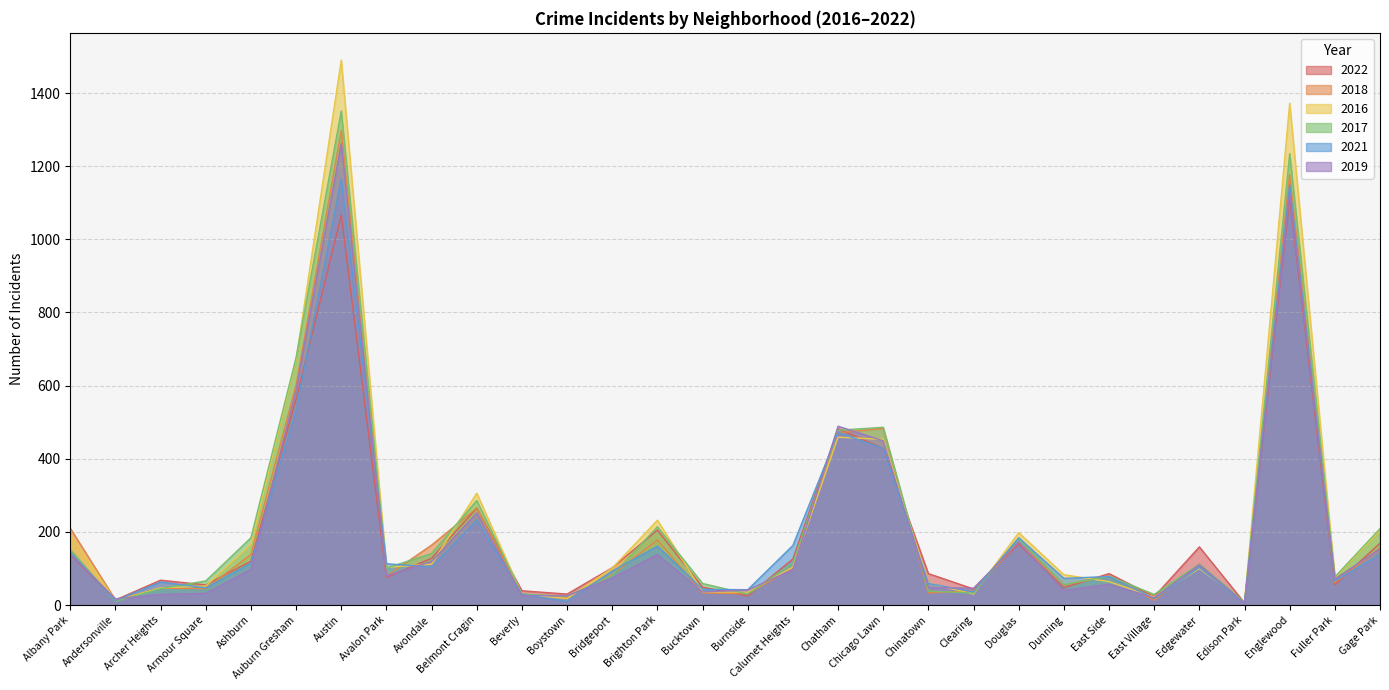

Reading left to right, list all the values displayed in this chart.

2022: Albany Park=138	Andersonville=14	Archer Heights=68	Armour Square=55	Ashburn=120	Auburn Gresham=563	Austin=1066	Avalon Park=76	Avondale=128	Belmont Cragin=265	Beverly=39	Boystown=30	Bridgeport=102	Brighton Park=205	Bucktown=49	Burnside=25	Calumet Heights=126	Chatham=482	Chicago Lawn=428	Chinatown=86	Clearing=44	Douglas=167	Dunning=47	East Side=86	East Village=23	Edgewater=159	Edison Park=6	Englewood=1113	Fuller Park=56	Gage Park=169
2018: Albany Park=210	Andersonville=14	Archer Heights=46	Armour Square=45	Ashburn=138	Auburn Gresham=602	Austin=1298	Avalon Park=79	Avondale=164	Belmont Cragin=265	Beverly=30	Boystown=21	Bridgeport=83	Brighton Park=178	Bucktown=33	Burnside=31	Calumet Heights=101	Chatham=471	Chicago Lawn=483	Chinatown=33	Clearing=39	Douglas=172	Dunning=54	East Side=80	East Village=13	Edgewater=112	Edison Park=5	Englewood=1177	Fuller Park=61	Gage Park=156
2016: Albany Park=192	Andersonville=12	Archer Heights=47	Armour Square=52	Ashburn=166	Auburn Gresham=672	Austin=1490	Avalon Park=103	Avondale=112	Belmont Cragin=306	Beverly=29	Boystown=18	Bridgeport=101	Brighton Park=232	Bucktown=36	Burnside=35	Calumet Heights=104	Chatham=459	Chicago Lawn=453	Chinatown=60	Clearing=30	Douglas=198	Dunning=83	East Side=64	East Village=22	Edgewater=100	Edison Park=8	Englewood=1372	Fuller Park=75	Gage Park=204
2017: Albany Park=152	Andersonville=10	Archer Heights=45	Armour Square=66	Ashburn=184	Auburn Gresham=677	Austin=1351	Avalon Park=101	Avondale=141	Belmont Cragin=286	Beverly=30	Boystown=24	Bridgeport=81	Brighton Park=214	Bucktown=59	Burnside=30	Calumet Heights=115	Chatham=478	Chicago Lawn=486	Chinatown=38	Clearing=33	Douglas=182	Dunning=56	East Side=79	East Village=29	Edgewater=112	Edison Park=8	Englewood=1234	Fuller Park=77	Gage Park=209
2021: Albany Park=144	Andersonville=12	Archer Heights=63	Armour Square=47	Ashburn=115	Auburn Gresham=533	Austin=1166	Avalon Park=113	Avondale=104	Belmont Cragin=232	Beverly=29	Boystown=10	Bridgeport=93	Brighton Park=161	Bucktown=43	Burnside=42	Calumet Heights=163	Chatham=472	Chicago Lawn=428	Chinatown=59	Clearing=36	Douglas=184	Dunning=73	East Side=78	East Village=18	Edgewater=103	Edison Park=4	Englewood=1149	Fuller Park=66	Gage Park=138
2019: Albany Park=139	Andersonville=17	Archer Heights=29	Armour Square=32	Ashburn=98	Auburn Gresham=588	Austin=1262	Avalon Park=80	Avondale=119	Belmont Cragin=252	Beverly=26	Boystown=25	Bridgeport=74	Brighton Park=138	Bucktown=36	Burnside=41	Calumet Heights=97	Chatham=489	Chicago Lawn=449	Chinatown=48	Clearing=46	Douglas=172	Dunning=40	East Side=57	East Village=20	Edgewater=110	Edison Park=5	Englewood=1127	Fuller Park=71	Gage Park=154